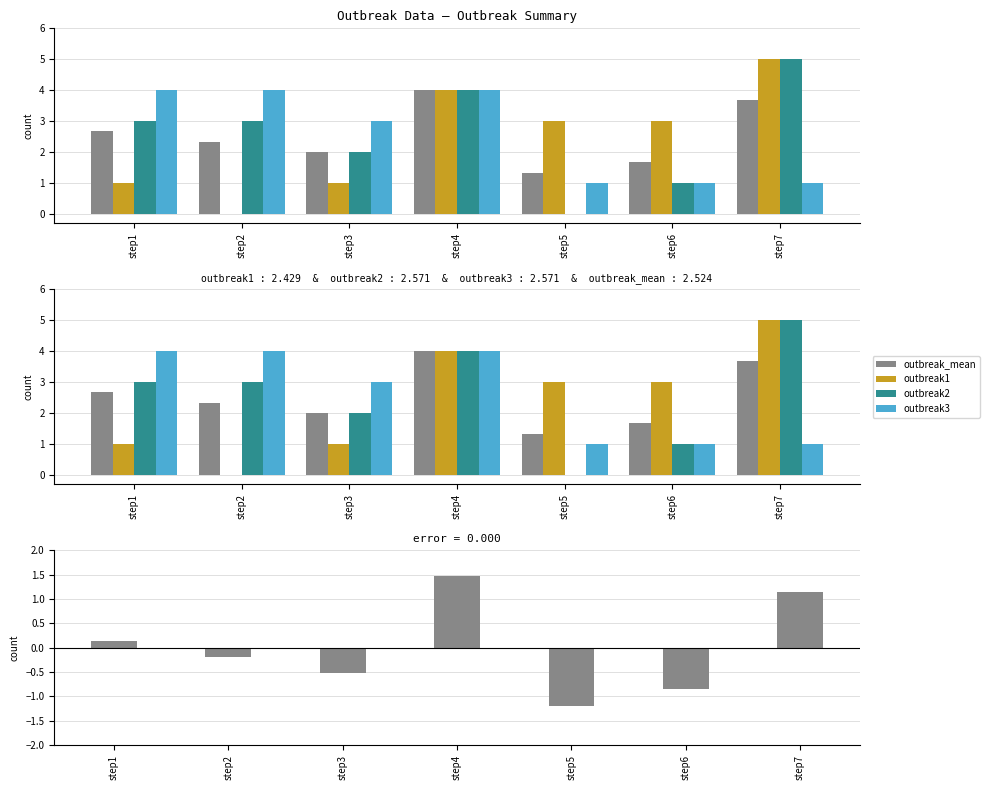

At how many categories does at least one series exceed 2?

7